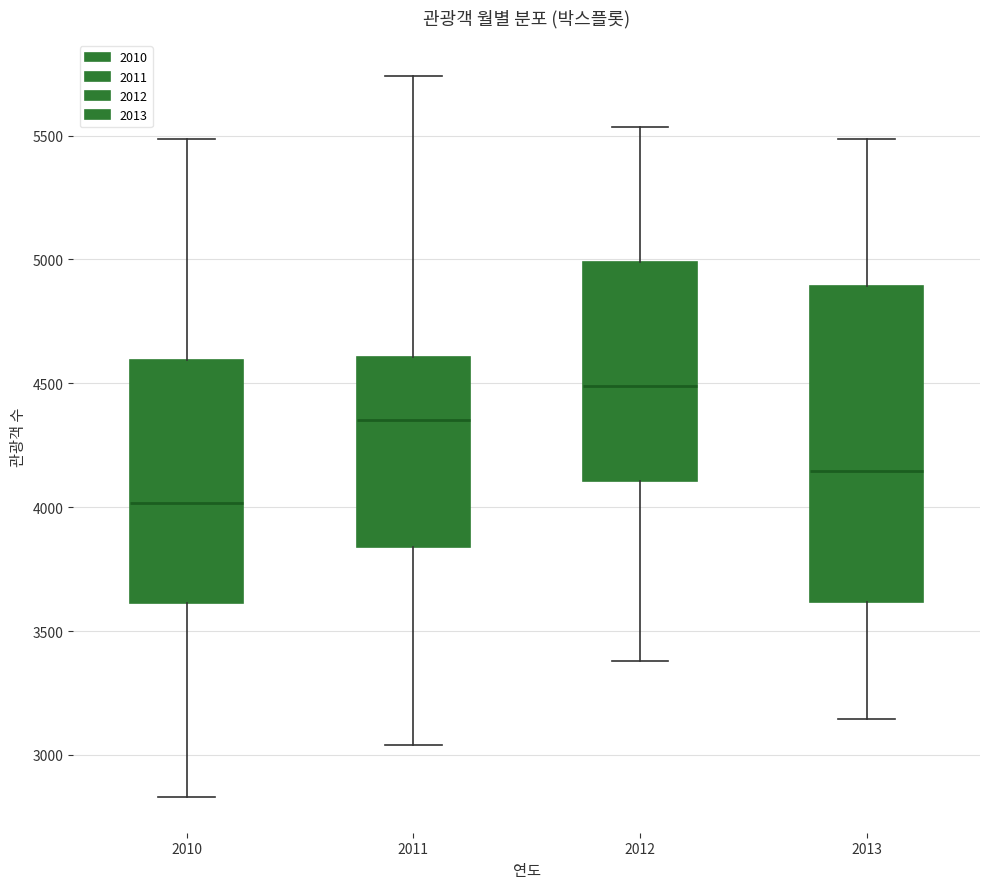

Where is the lower edge of the box at x = 2011 on the y-axis? The values are not printed on the chart, so give them approximately, as read against the axis.

3850